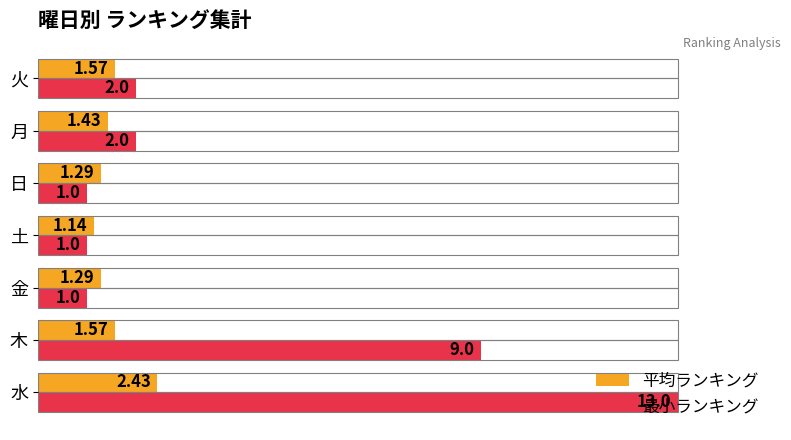

Rank the series by their maximum value, from lowest to highest.

平均ランキング, 最小ランキング